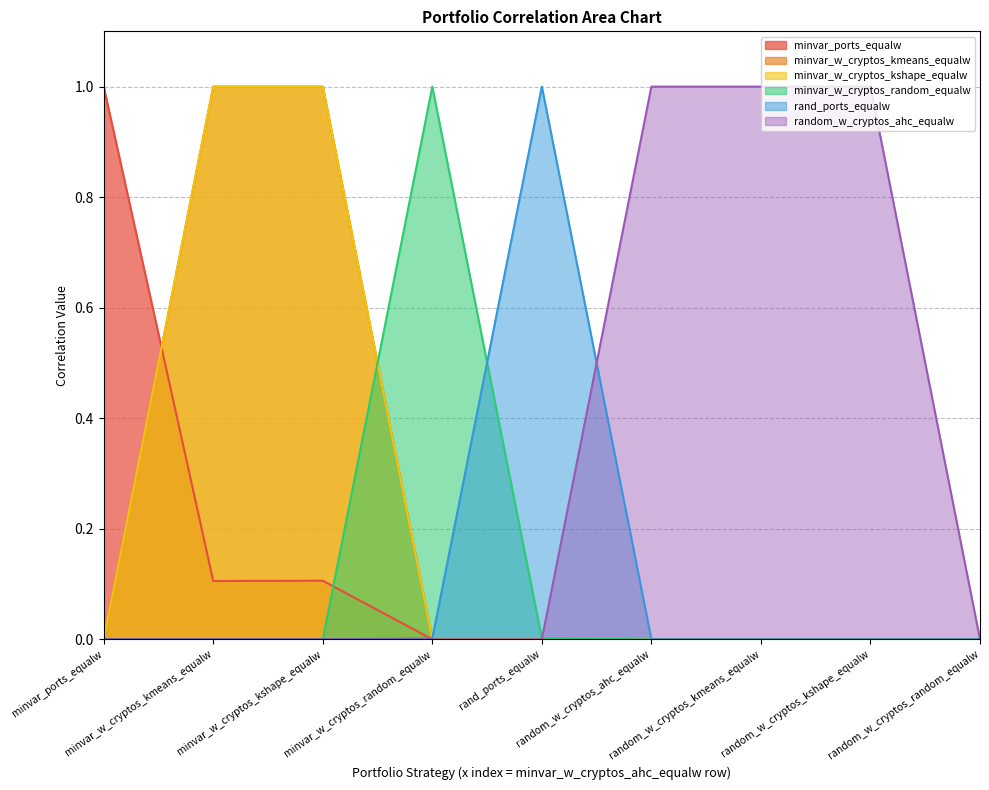

Reading right to left, list all the values displayed in this chart.

minvar_ports_equalw: random_w_cryptos_random_equalw=0.0	random_w_cryptos_kshape_equalw=0.0	random_w_cryptos_kmeans_equalw=0.0	random_w_cryptos_ahc_equalw=0.0	rand_ports_equalw=0.0	minvar_w_cryptos_random_equalw=0.0	minvar_w_cryptos_kshape_equalw=0.1	minvar_w_cryptos_kmeans_equalw=0.1	minvar_ports_equalw=1.0
minvar_w_cryptos_kmeans_equalw: random_w_cryptos_random_equalw=0.0	random_w_cryptos_kshape_equalw=0.0	random_w_cryptos_kmeans_equalw=0.0	random_w_cryptos_ahc_equalw=0.0	rand_ports_equalw=0.0	minvar_w_cryptos_random_equalw=0.0	minvar_w_cryptos_kshape_equalw=1.0	minvar_w_cryptos_kmeans_equalw=1.0	minvar_ports_equalw=0.0
minvar_w_cryptos_kshape_equalw: random_w_cryptos_random_equalw=0.0	random_w_cryptos_kshape_equalw=0.0	random_w_cryptos_kmeans_equalw=0.0	random_w_cryptos_ahc_equalw=0.0	rand_ports_equalw=0.0	minvar_w_cryptos_random_equalw=0.0	minvar_w_cryptos_kshape_equalw=1.0	minvar_w_cryptos_kmeans_equalw=1.0	minvar_ports_equalw=0.0
minvar_w_cryptos_random_equalw: random_w_cryptos_random_equalw=0.0	random_w_cryptos_kshape_equalw=0.0	random_w_cryptos_kmeans_equalw=0.0	random_w_cryptos_ahc_equalw=0.0	rand_ports_equalw=0.0	minvar_w_cryptos_random_equalw=1.0	minvar_w_cryptos_kshape_equalw=0.0	minvar_w_cryptos_kmeans_equalw=0.0	minvar_ports_equalw=0.0
rand_ports_equalw: random_w_cryptos_random_equalw=0.0	random_w_cryptos_kshape_equalw=0.0	random_w_cryptos_kmeans_equalw=0.0	random_w_cryptos_ahc_equalw=0.0	rand_ports_equalw=1.0	minvar_w_cryptos_random_equalw=0.0	minvar_w_cryptos_kshape_equalw=0.0	minvar_w_cryptos_kmeans_equalw=0.0	minvar_ports_equalw=0.0
random_w_cryptos_ahc_equalw: random_w_cryptos_random_equalw=0.0	random_w_cryptos_kshape_equalw=1.0	random_w_cryptos_kmeans_equalw=1.0	random_w_cryptos_ahc_equalw=1.0	rand_ports_equalw=0.0	minvar_w_cryptos_random_equalw=0.0	minvar_w_cryptos_kshape_equalw=0.0	minvar_w_cryptos_kmeans_equalw=0.0	minvar_ports_equalw=0.0